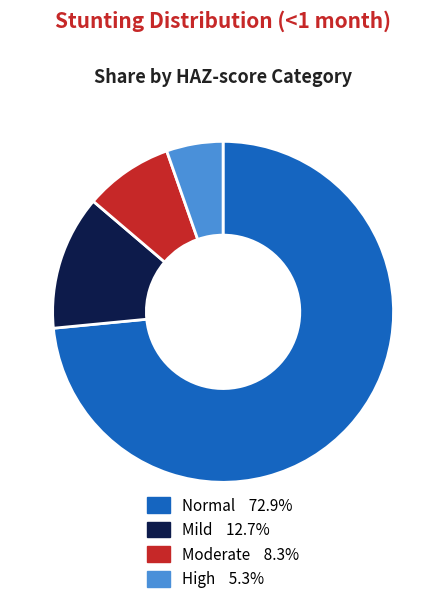

Is there any slice that represents more than half of the pie?

Yes